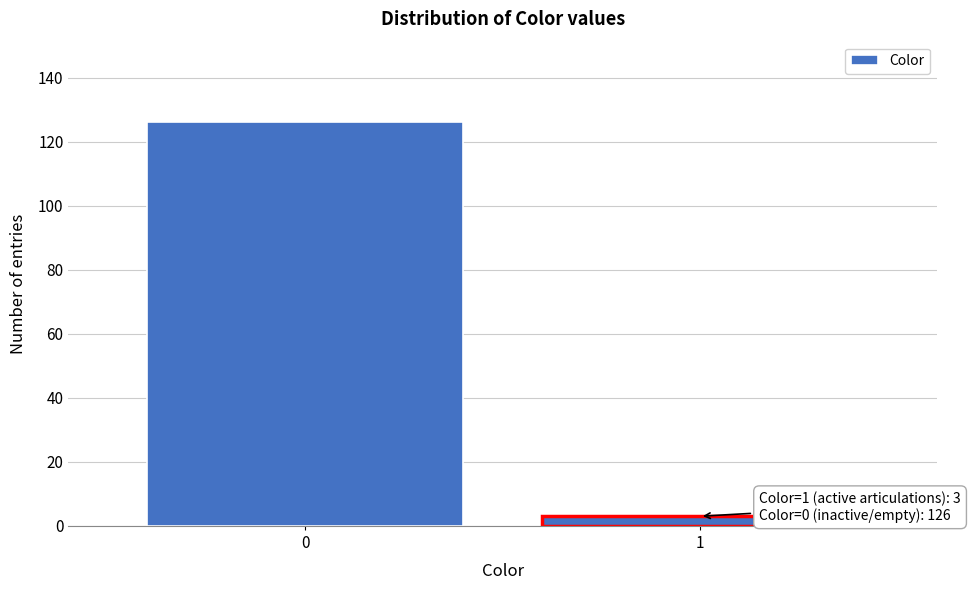

Reading left to right, list all the values displayed in this chart.

0=126	1=3